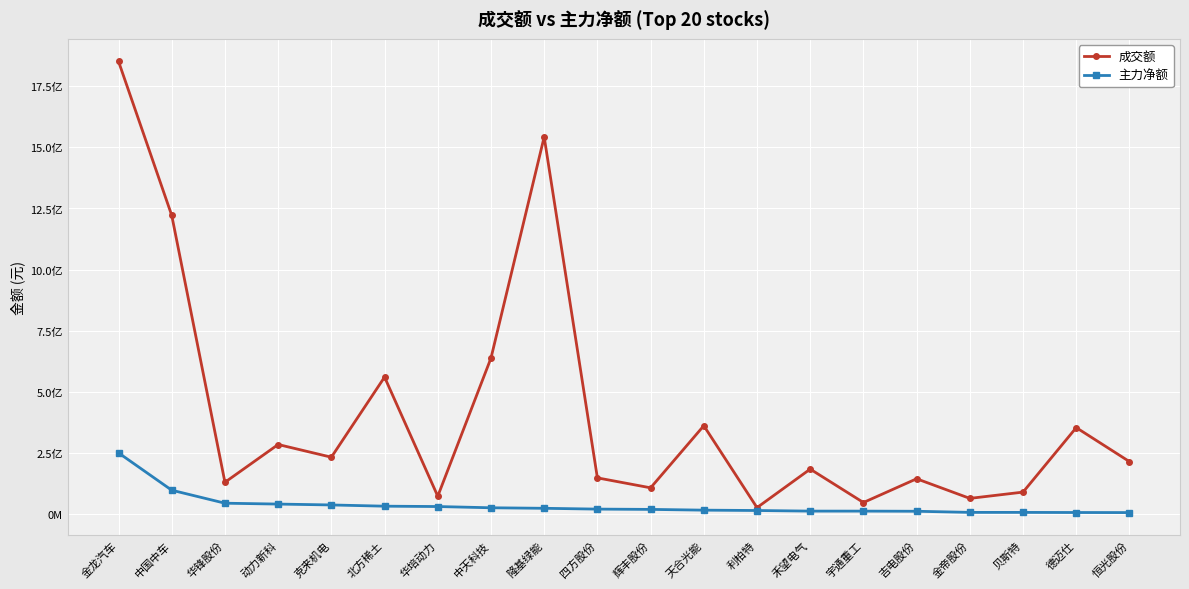

True or false: 主力净额 has more than 1 interior local peaks.

False